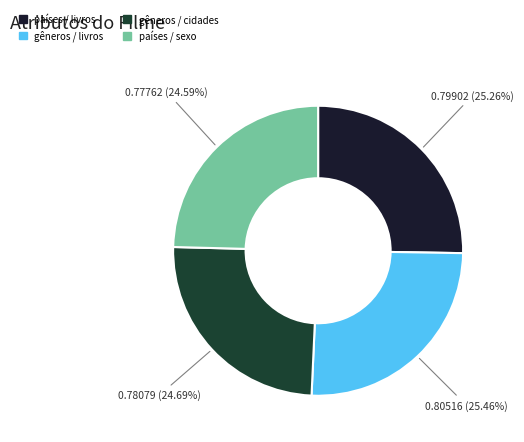

The países / sexo slice represents 1% of the pie. True or false?

False